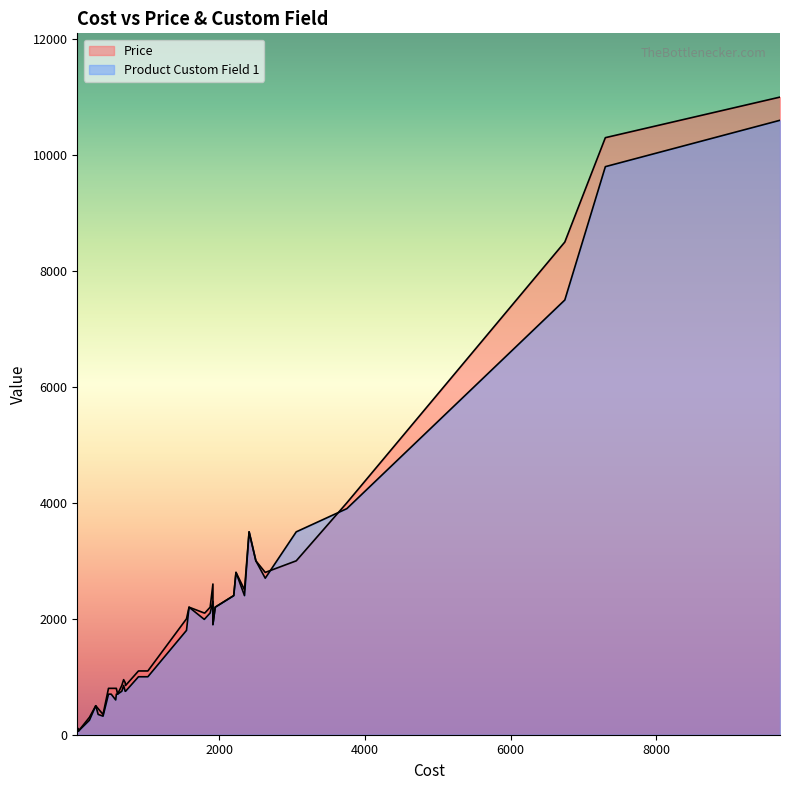

Which series changed the most between 574 and 213?

Price